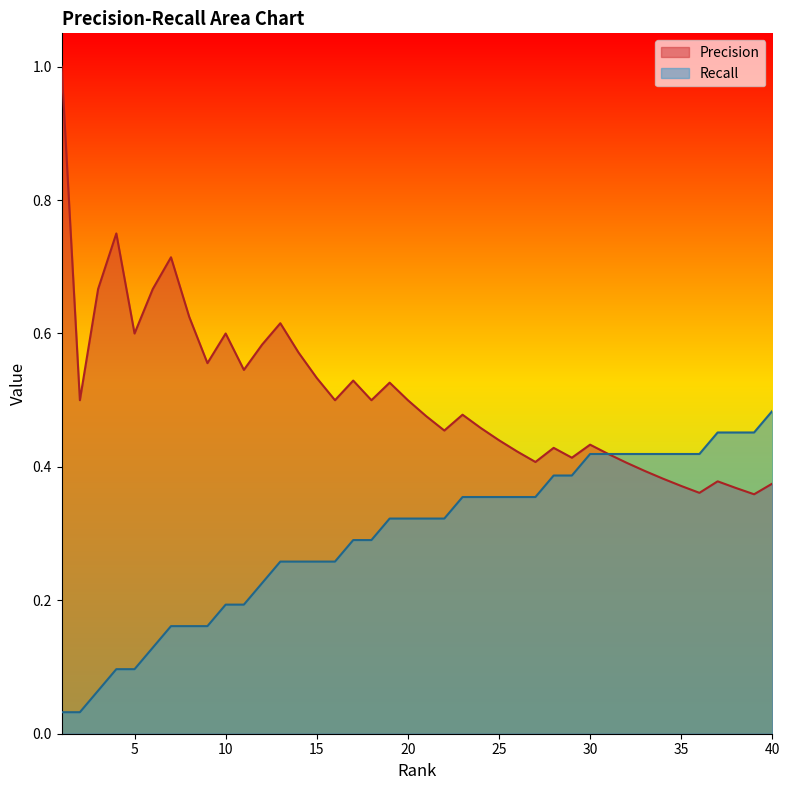

Is it true that Precision equals 0.2 at 12?

False